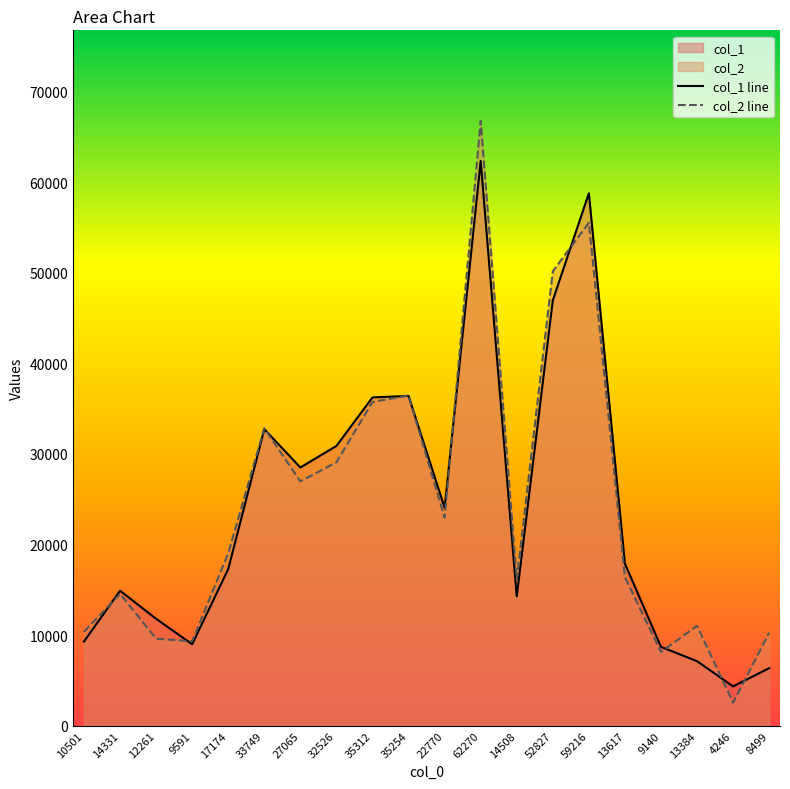

Which series has the largest range (max minus min)?

col_2 line